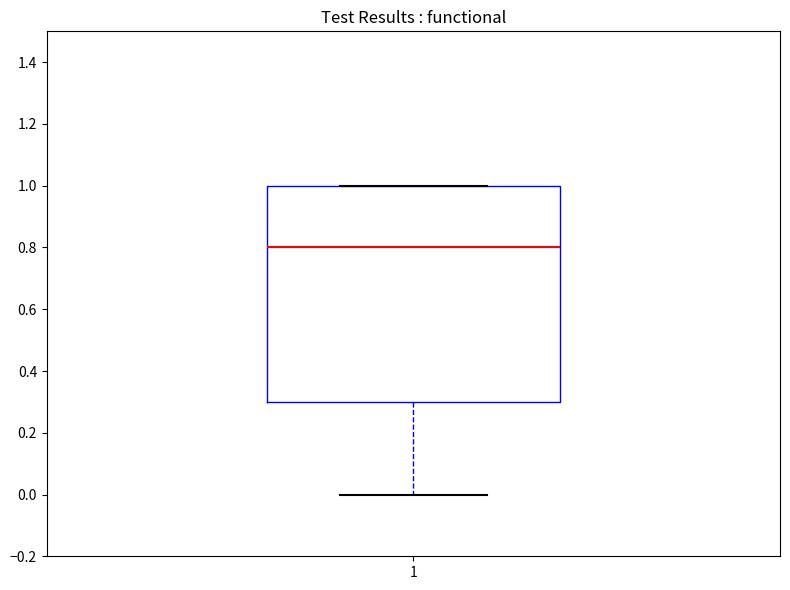

Where is the upper edge of the box at x = 1 on the y-axis? The values are not printed on the chart, so give them approximately, as read against the axis.

1.0